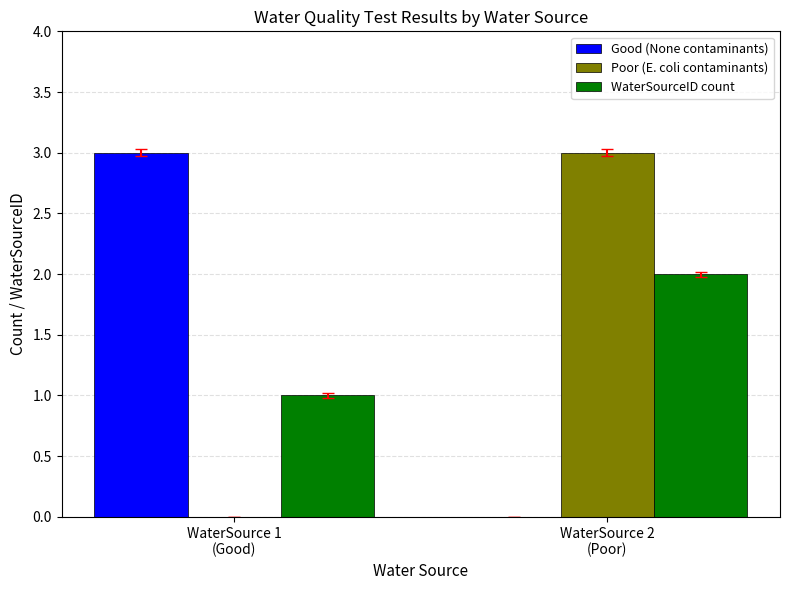

True or false: Poor (E. coli contaminants) has a value of 4 at WaterSource 2
(Poor).

False